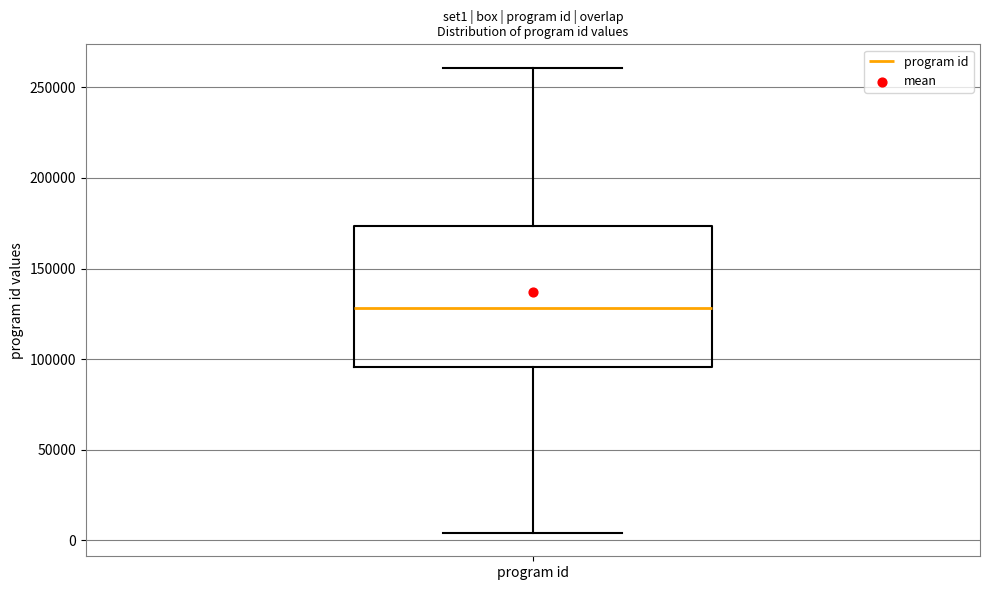

Transcribe this box plot: give where the median line is, the range the box spans, and where the two whiskers end, as read against the y-axis. The values are not printed on the chart, so give them approximately, as read against the axis.

median 130000, box 95000 to 175000, whiskers 5000 to 260000